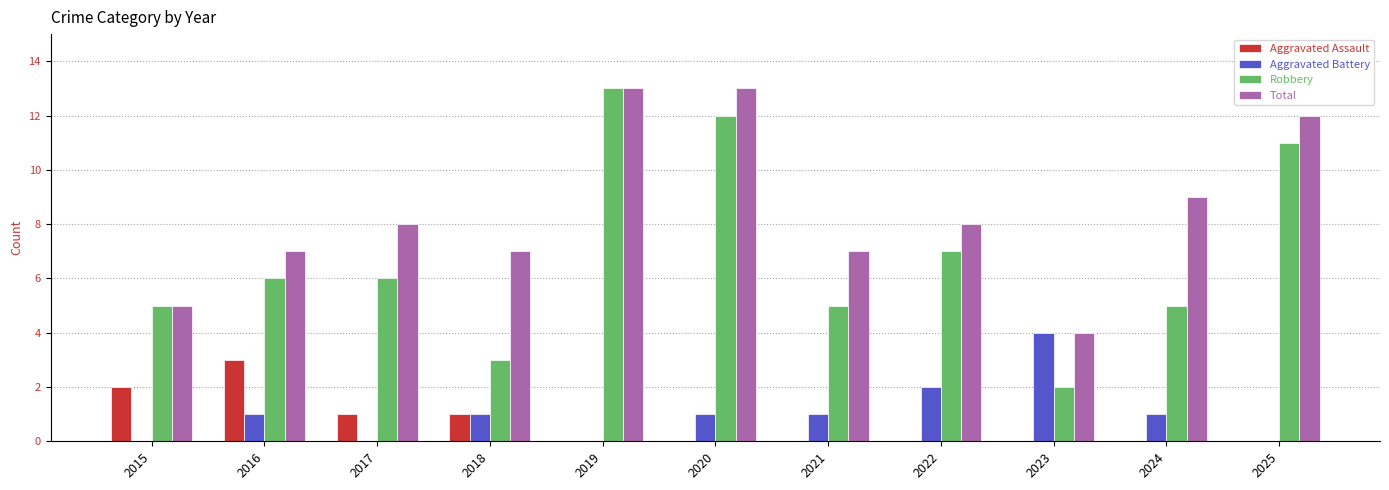

What is the highest value of the Aggravated Battery series?

4